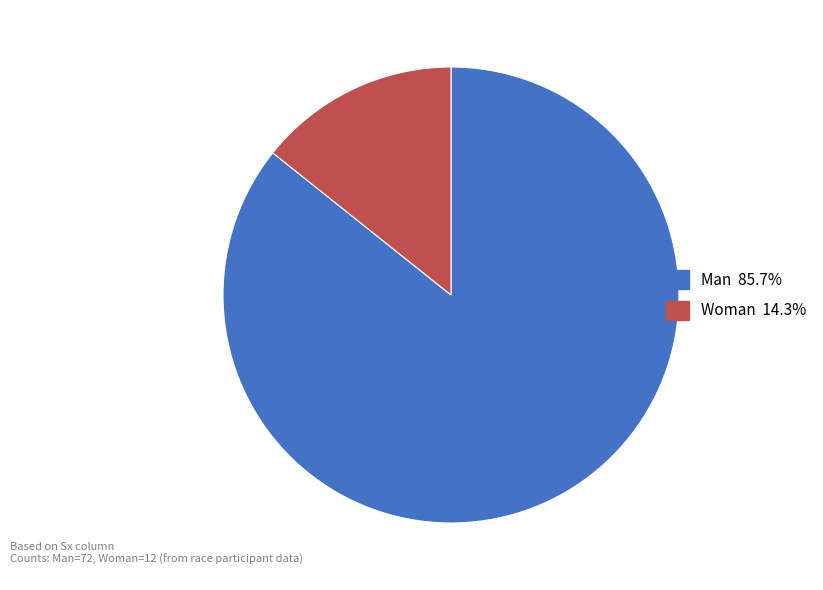

Does Woman account for over 50% of the chart?

No